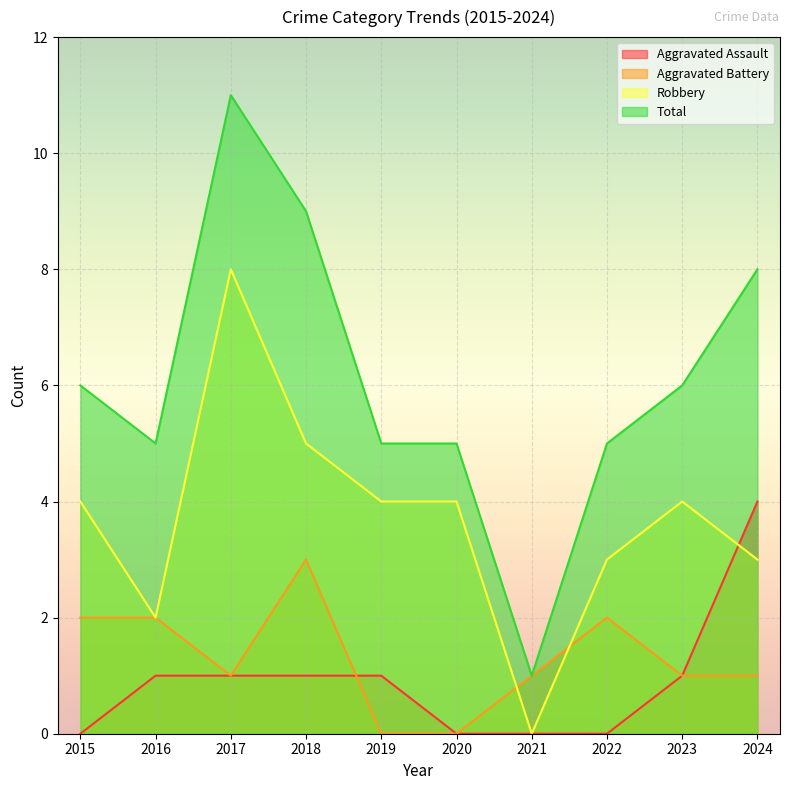

At which category is the sum across all series the highest?

2017